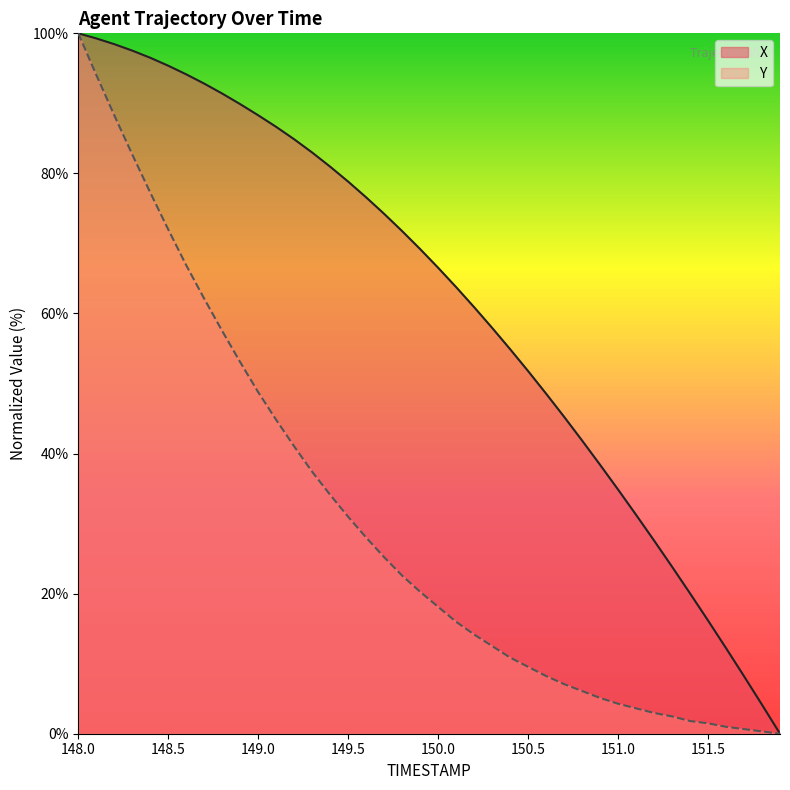

Reading left to right, what are all the values shown in this chart?

X: 100.0	99.3	98.5	97.5	96.5	95.4	94.1	92.8	91.4	89.9	88.3	86.6	84.9	83.0	81.0	78.8	76.6	74.2	71.8	69.2	66.5	63.8	60.9	57.9	54.9	51.8	48.6	45.3	41.9	38.4	34.9	31.3	27.6	23.8	20.0	16.2	12.2	8.2	4.1	0.0
Y: 100.0	94.1	88.3	82.7	77.3	72.0	66.9	62.1	57.5	53.0	48.8	44.8	41.0	37.4	34.1	31.0	28.0	25.2	22.6	20.3	18.1	16.0	14.2	12.5	10.9	9.6	8.2	7.1	6.1	5.1	4.3	3.6	3.0	2.5	1.8	1.5	1.0	0.7	0.3	0.0